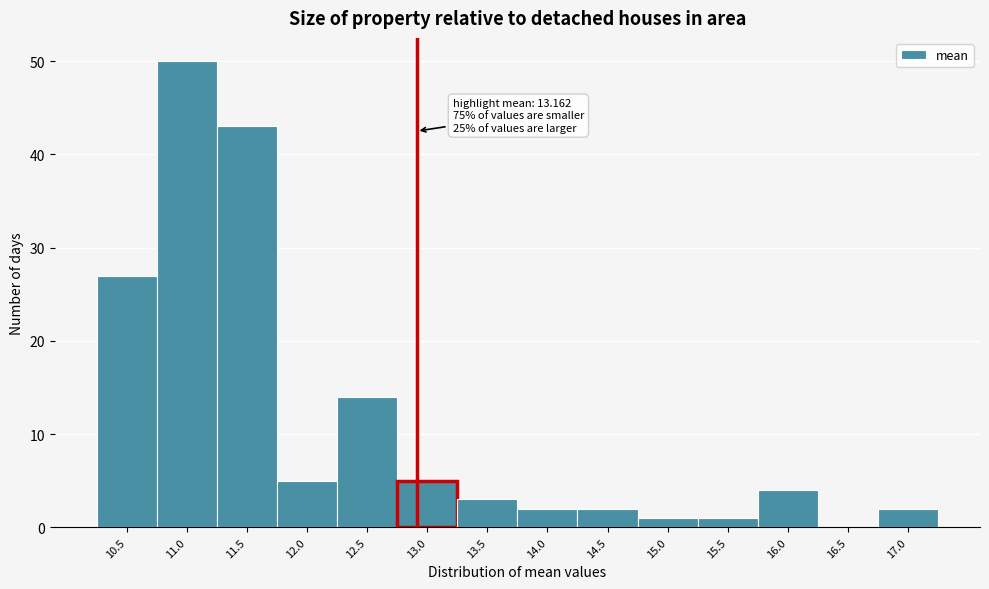

Reading right to left, transcribe all the data shown in this chart.

17.0=2	16.5=0	16.0=4	15.5=1	15.0=1	14.5=2	14.0=2	13.5=3	13.0=5	12.5=14	12.0=5	11.5=43	11.0=50	10.5=27